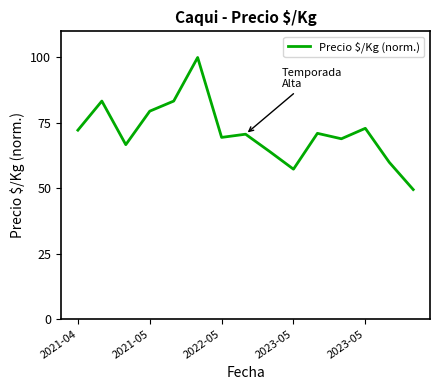

What is the maximum value shown in the chart?

100.0